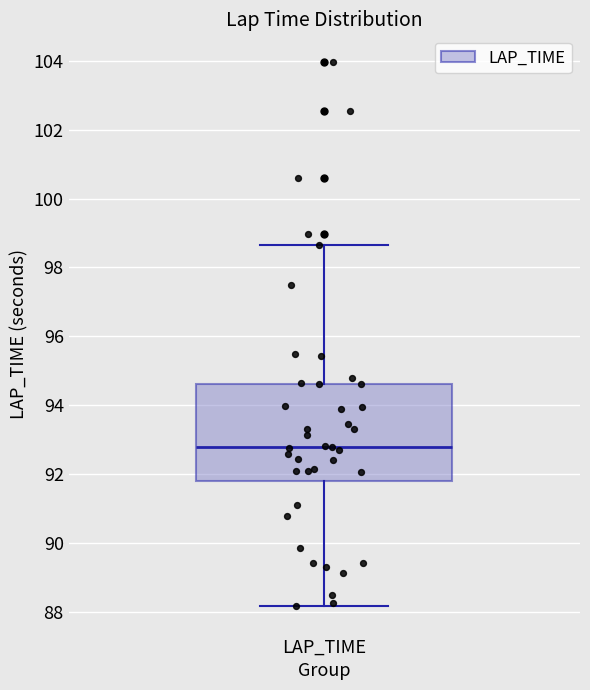

Transcribe this box plot: give where the median line is, the range the box spans, and where the two whiskers end, as read against the y-axis. The values are not printed on the chart, so give them approximately, as read against the axis.

median 92.8, box 91.8 to 94.6, whiskers 88.2 to 98.6